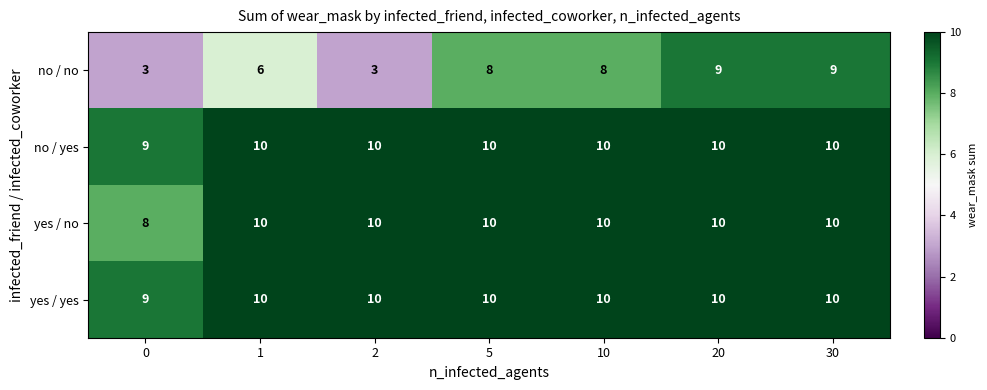

Is the value of no / no at 0 greater than the value of yes / yes at 5?

No